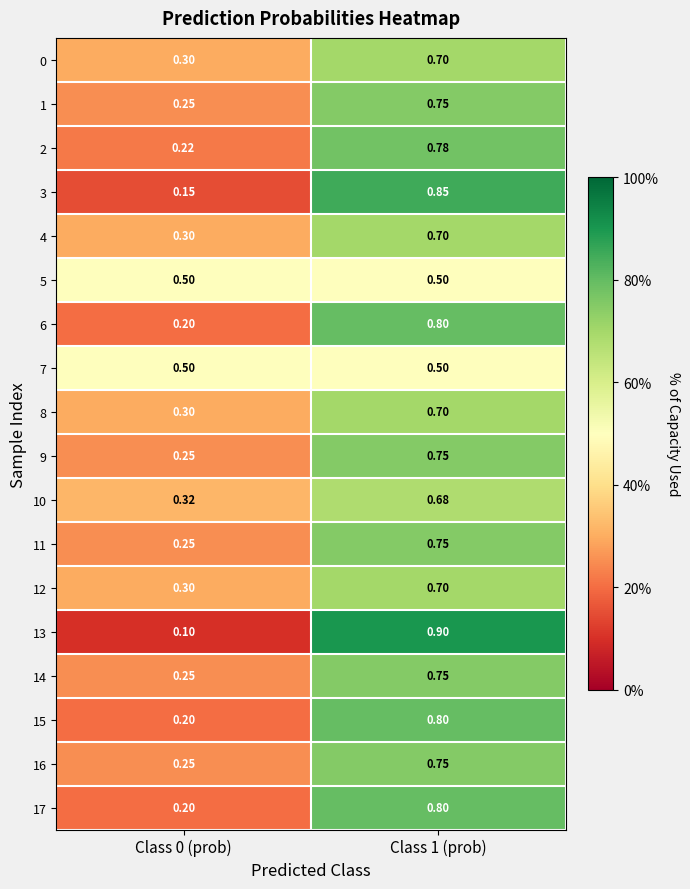

Is the value of 15 at Class 1 (prob) greater than the value of 7 at Class 1 (prob)?

Yes